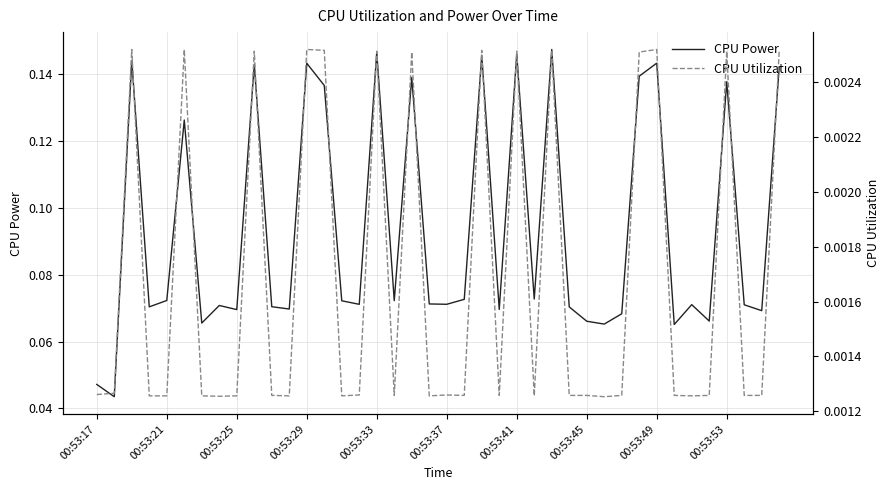

Rank the series by their average value, from highest to lowest.

CPU Power, CPU Utilization